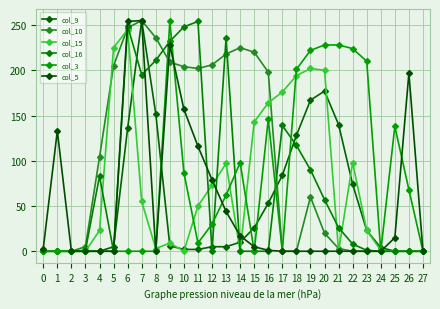

Which series has the largest total across all categories?

col_10